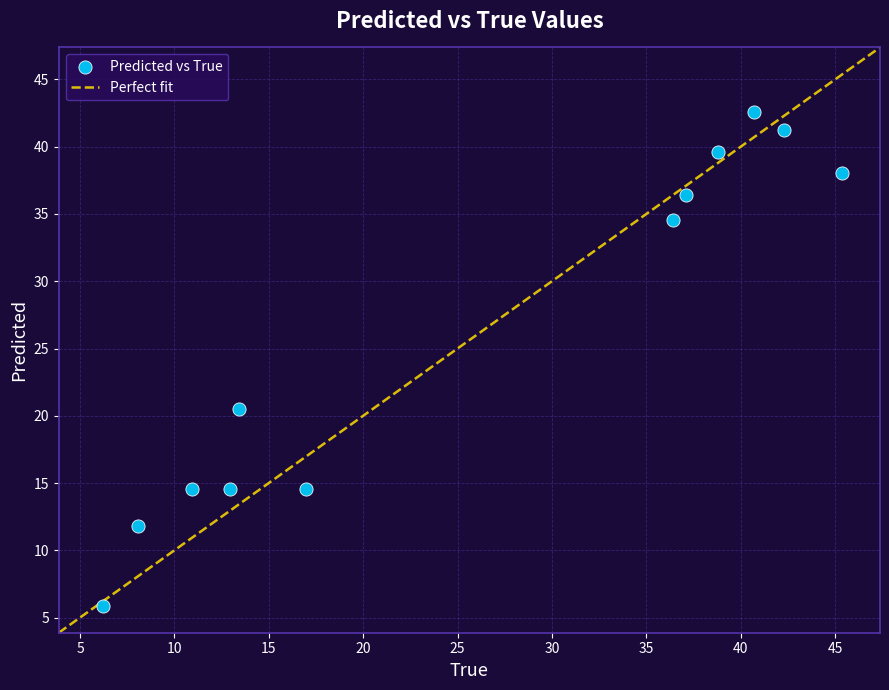

What Y value in the scatter plot is closest to 24?

20.5